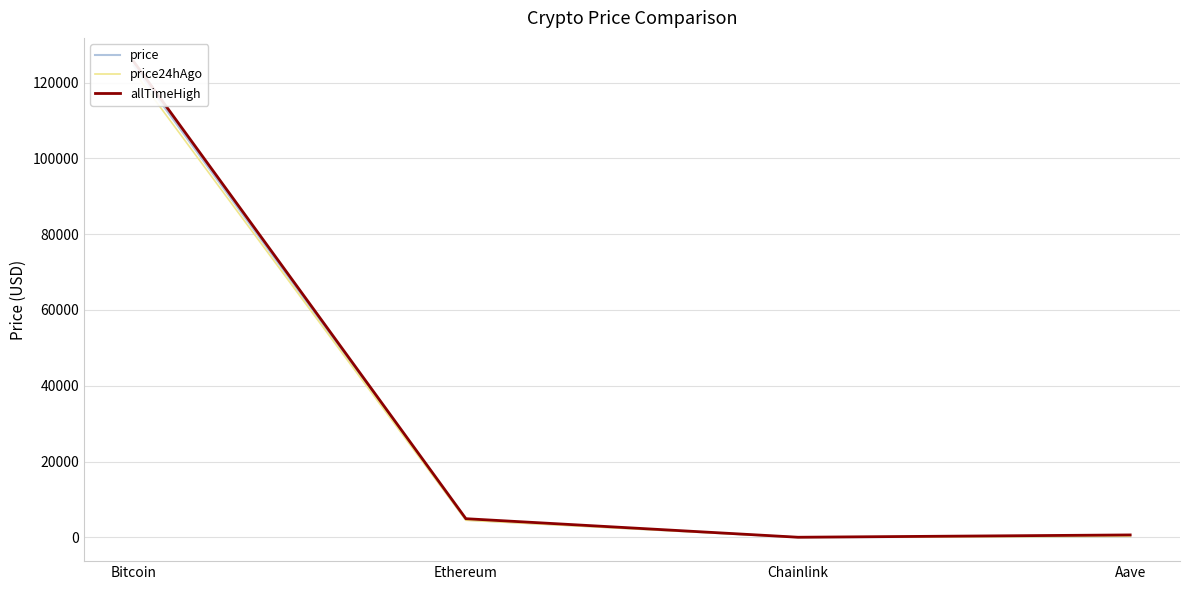

True or false: price and allTimeHigh cross at least once.

False